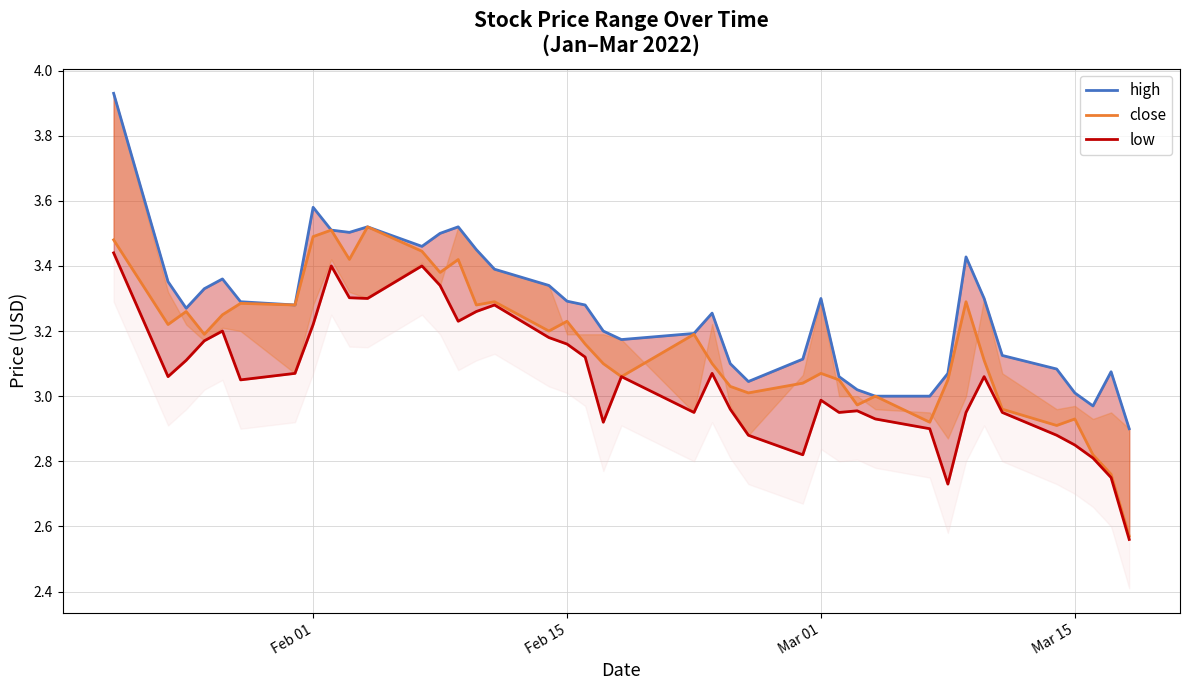

What is the difference between the second highest and second lowest values in the high series?

0.6